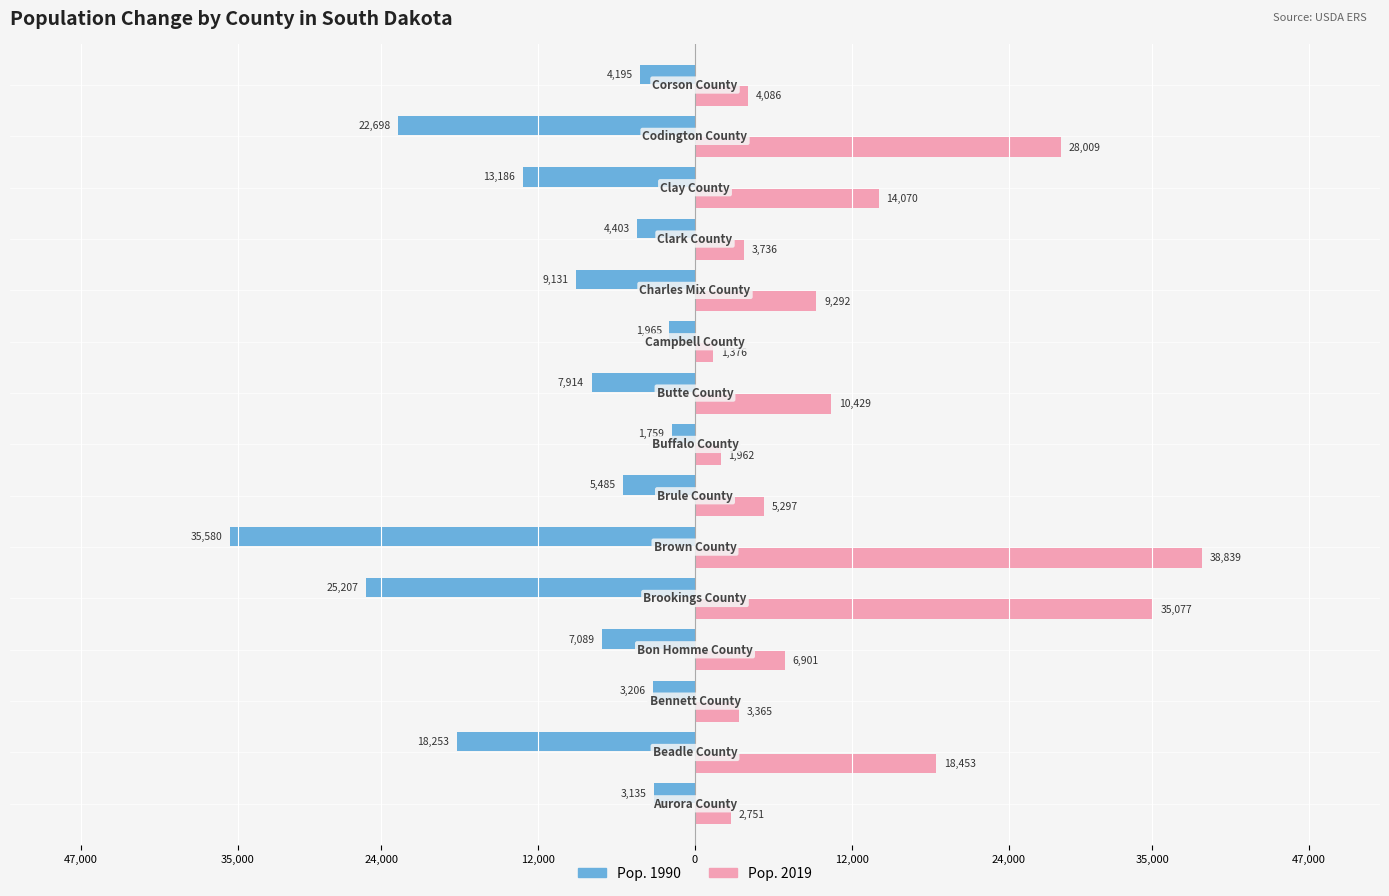

How many groups of bars are there?

15